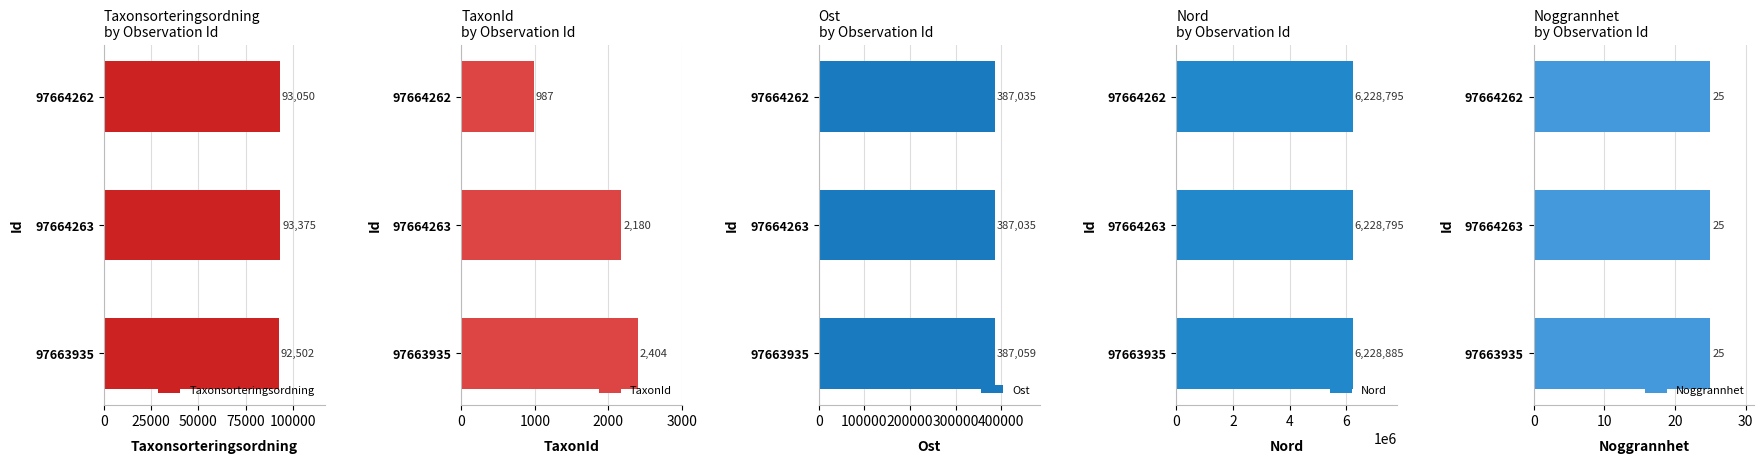

Which category has the lowest value in the Taxonsorteringsordning series?

97663935